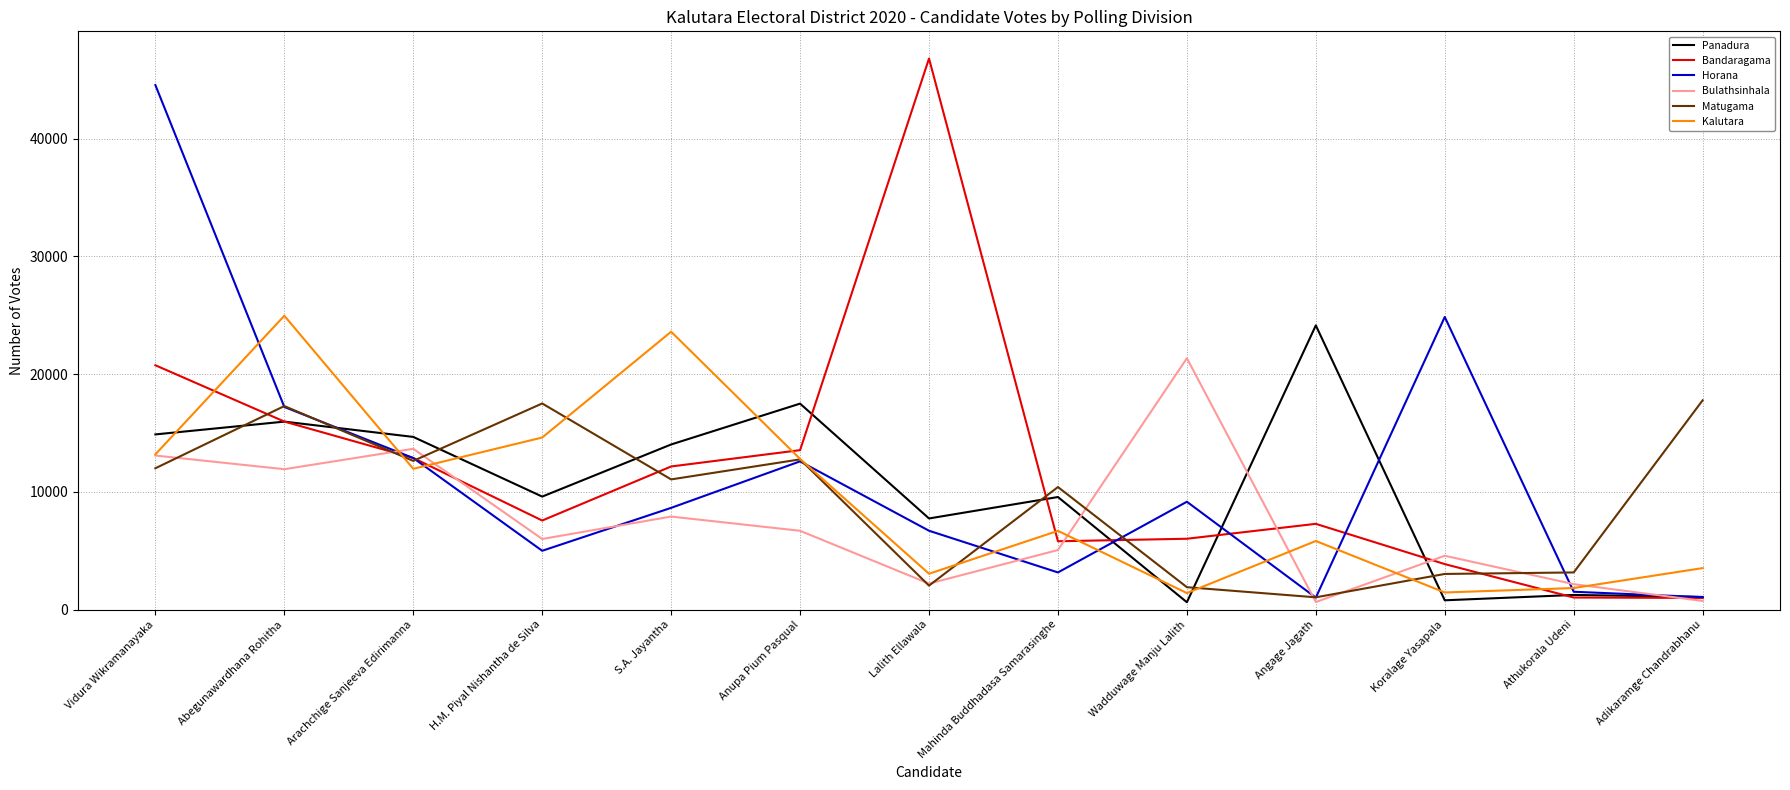

Between which two adjacent categories do Kalutara and Panadura first intersect?

Vidura Wikramanayaka and Abegunawardhana Rohitha